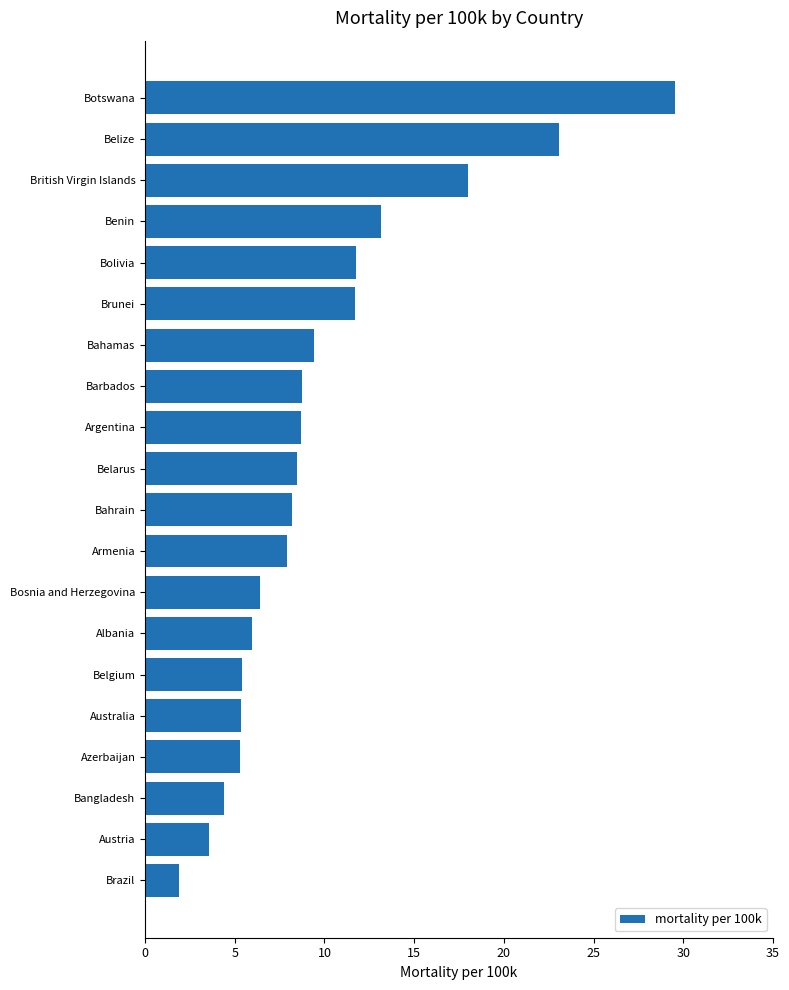

True or false: the data shows 9.1 at Belgium.

False